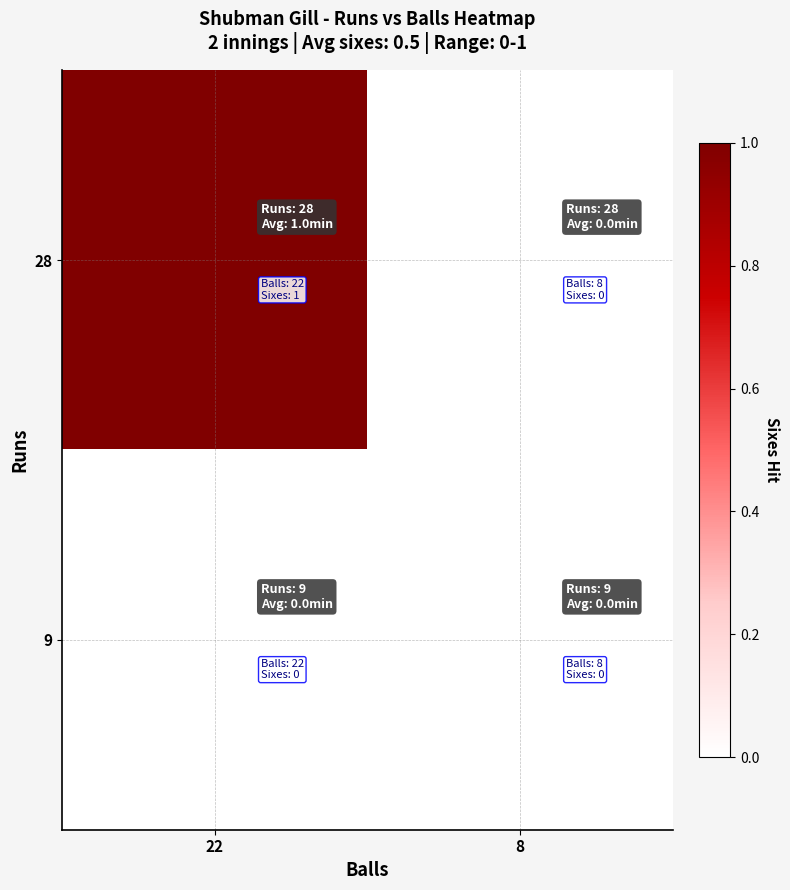

Between 22 and 8, which is larger?

22